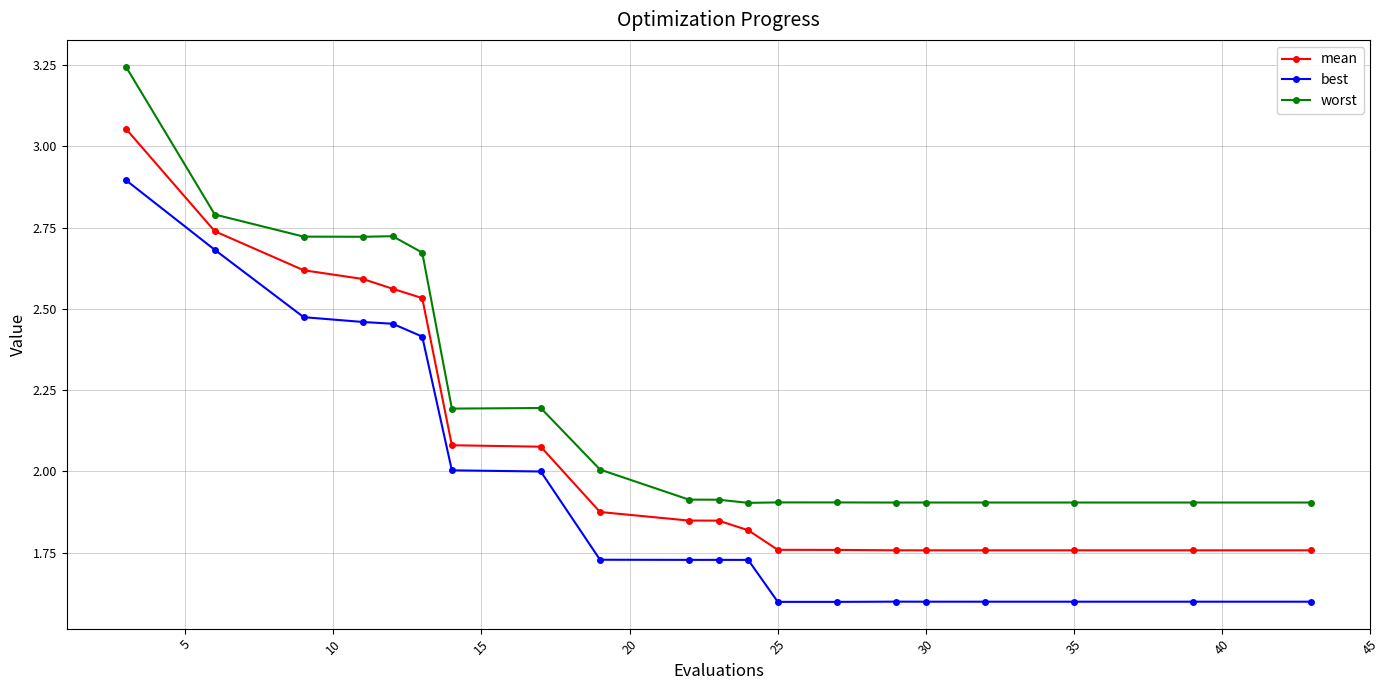

At how many categories does at least one series exceed 1?

20